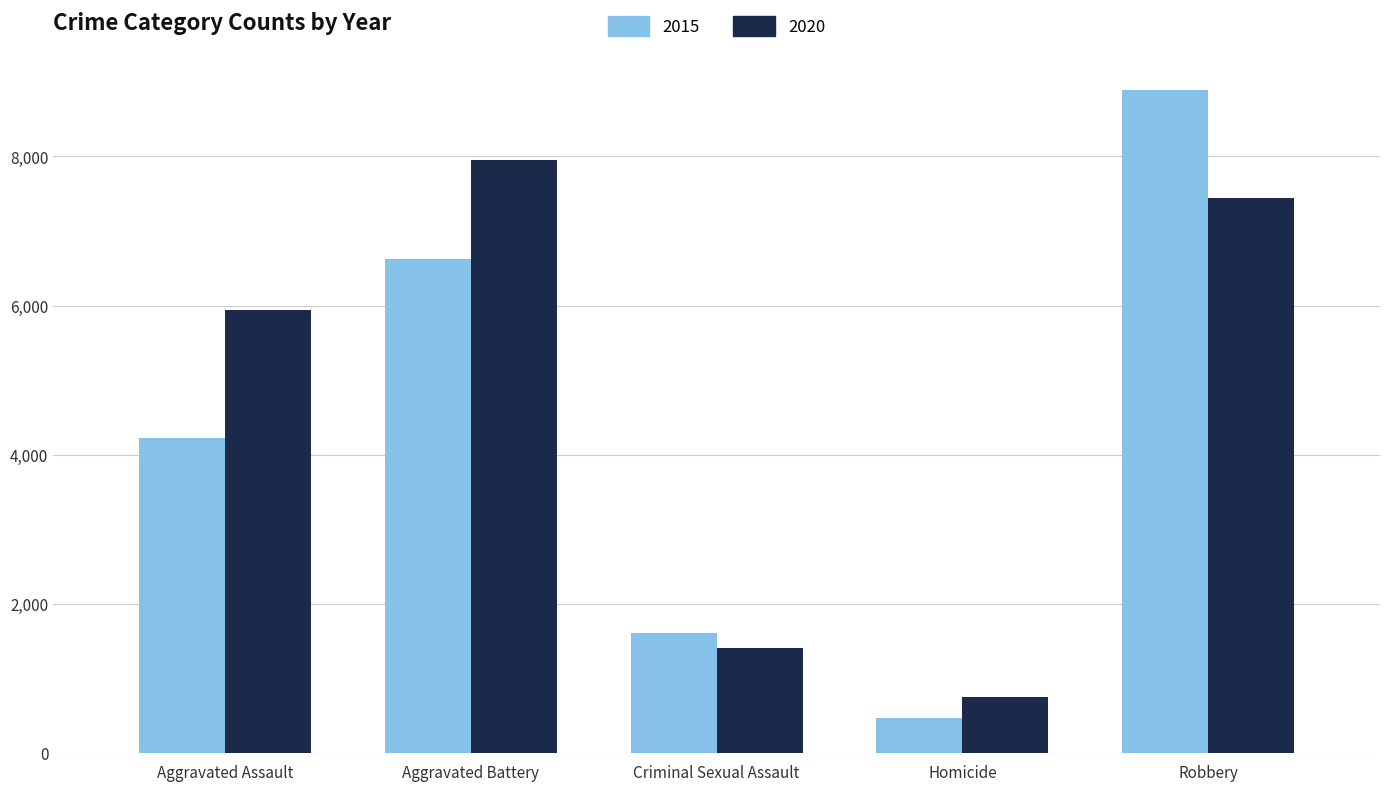

Which series has the largest total across all categories?

2020